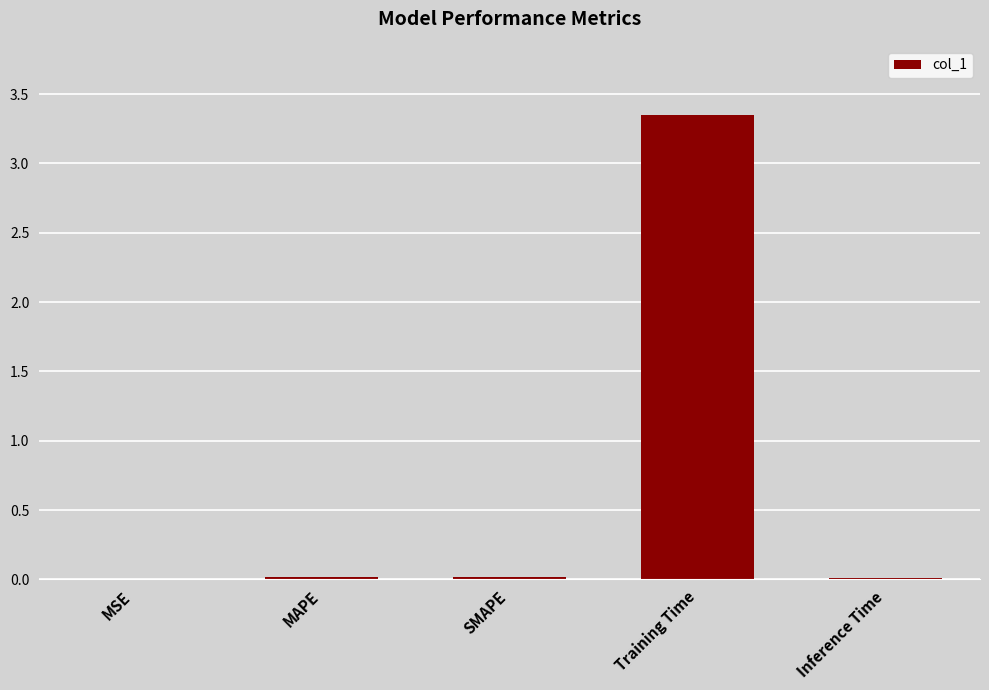

What is the sum of all values?

3.4